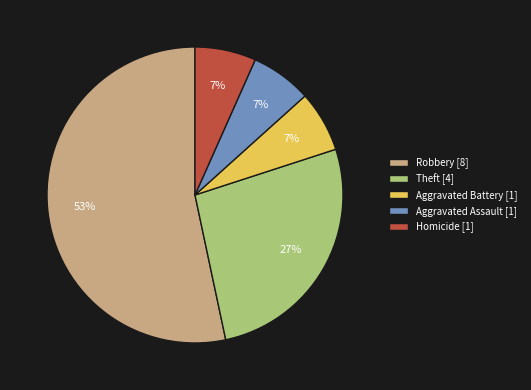

Count the number of slices in the pie.

5